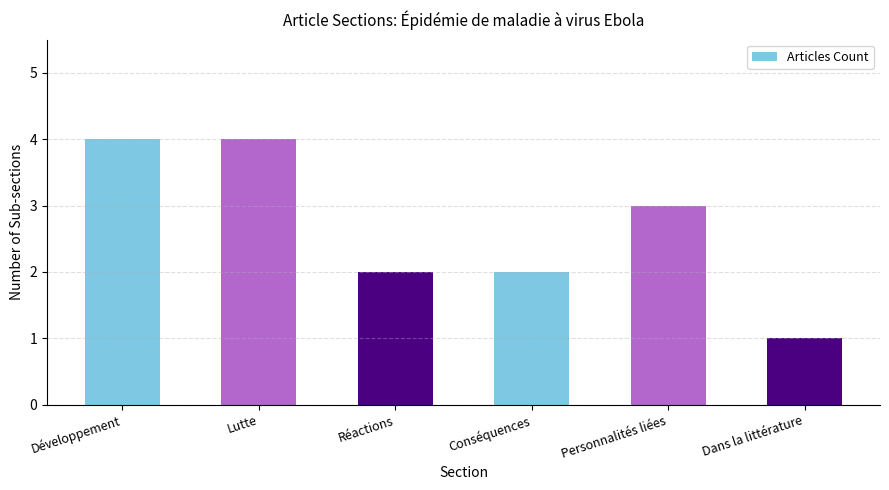

What is the label of the 1st bar from the right?

Dans la littérature